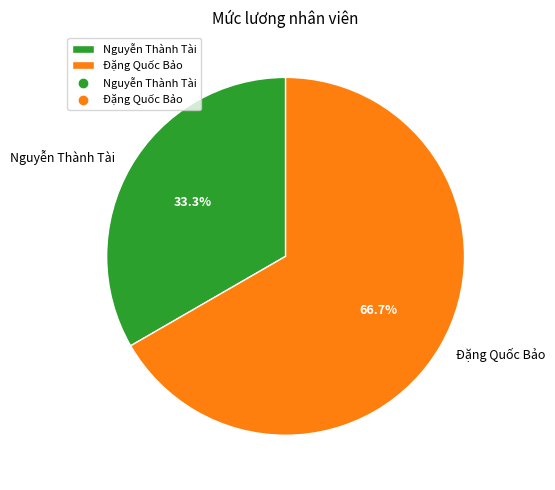

To the nearest percent, what percentage of the pie is Nguyễn Thành Tài?

33%